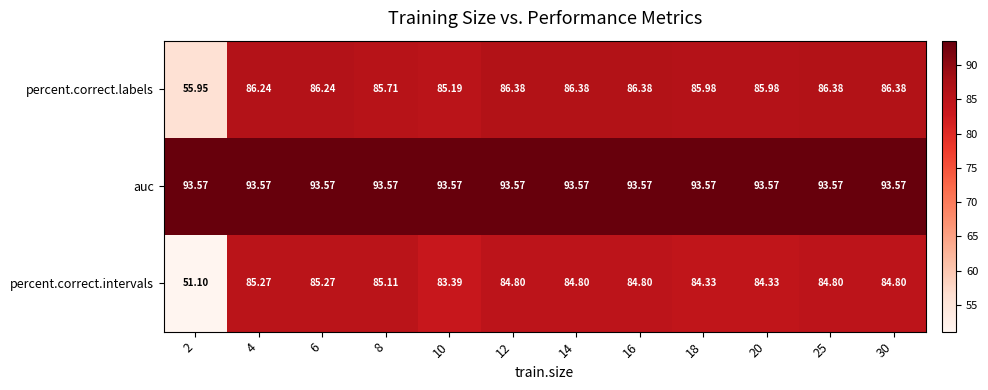

Is the value of auc at 18 greater than the value of percent.correct.labels at 18?

Yes